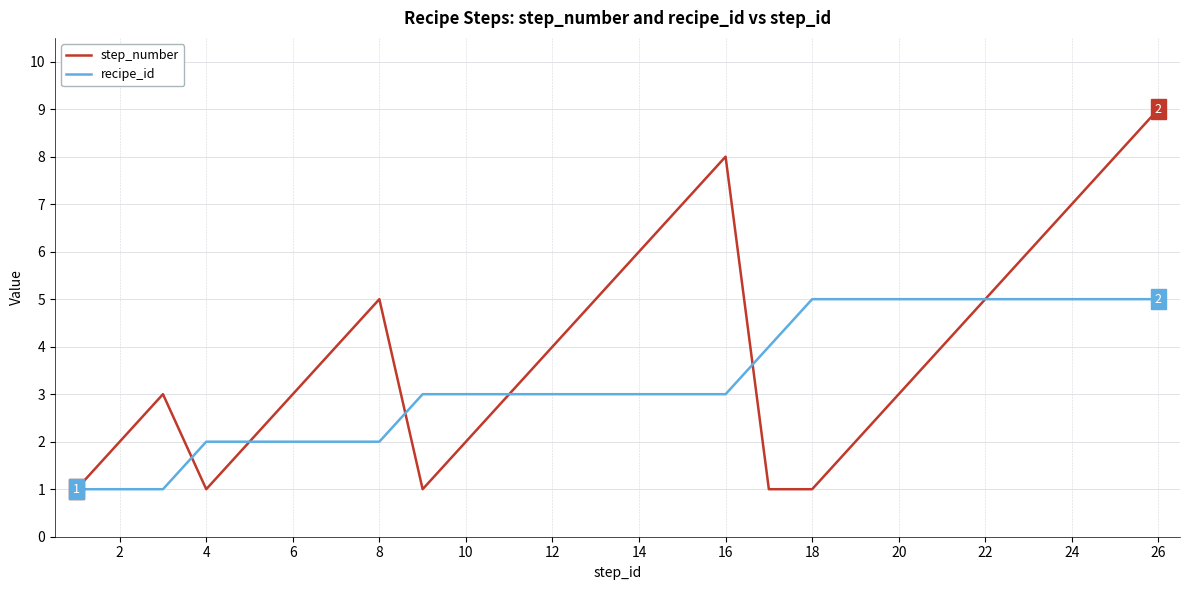

Which series has the largest total across all categories?

step_number